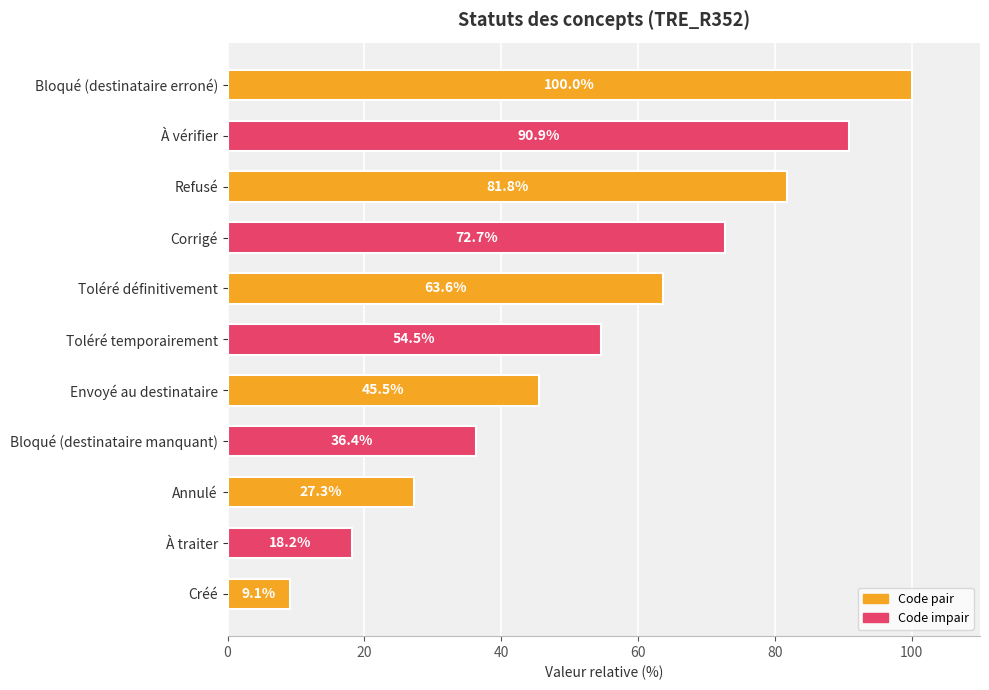

How many data points are less than 54?

5